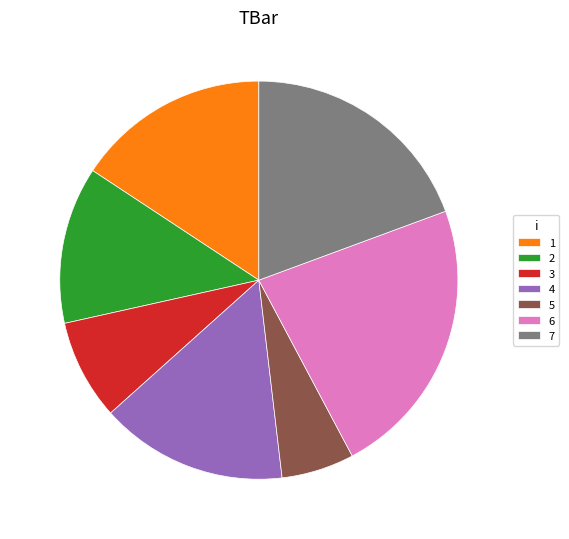

True or false: 7 accounts for 19% of the total.

True